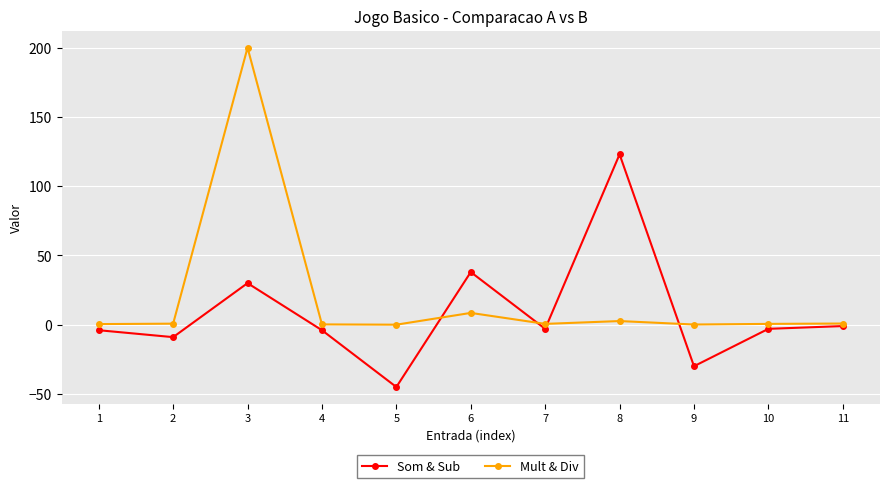

Which series changed the most between 8 and 11?

Som & Sub